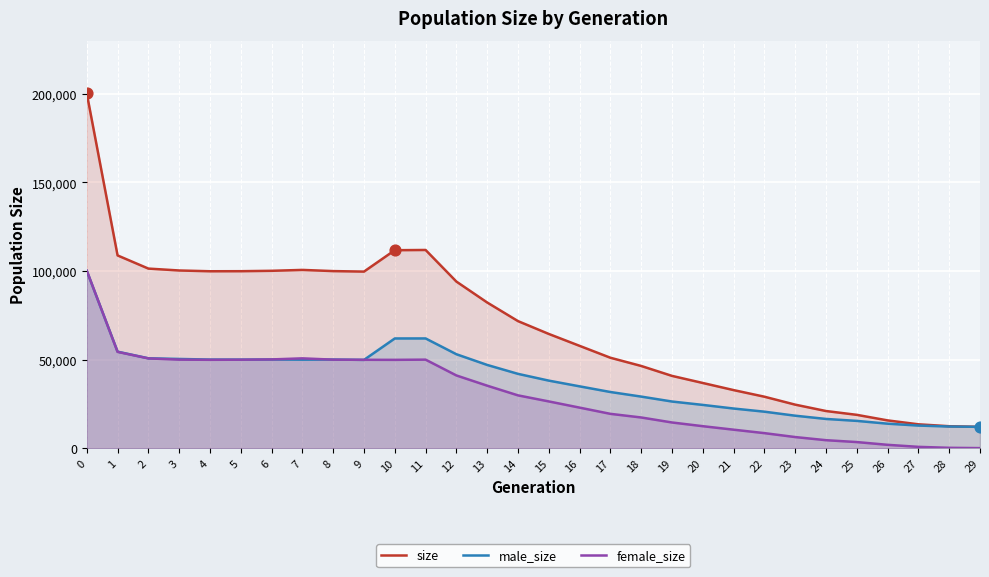

Which series has the largest total across all categories?

size